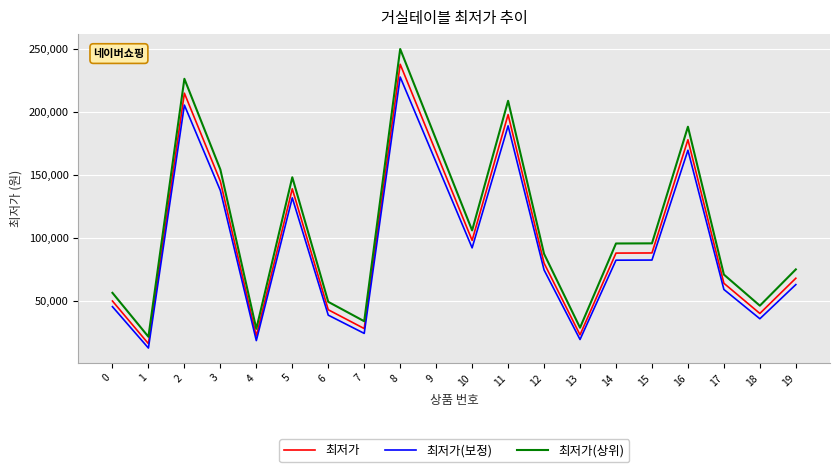

True or false: 최저가(보정) and 최저가(상위) cross at least once.

False